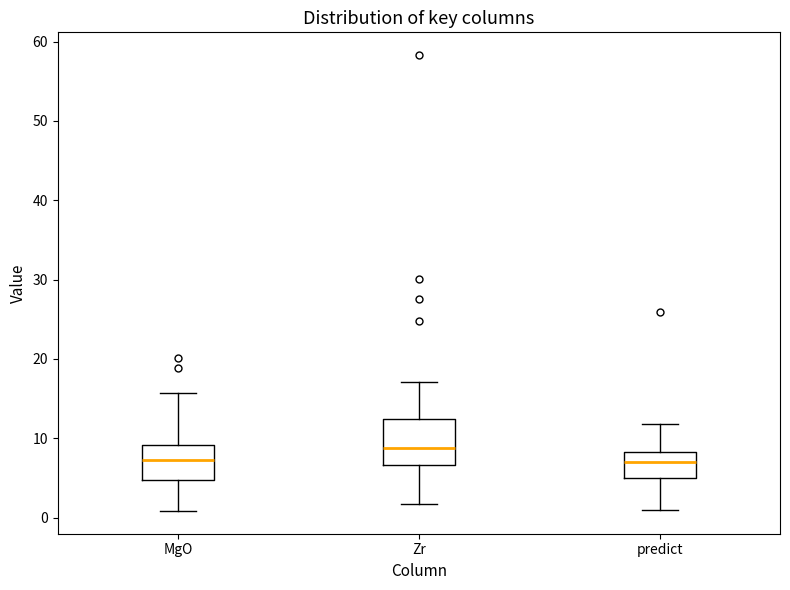

Reading left to right, transcribe this box plot: for each box, give where its median line is, the range the box spans, and where its two whiskers end, as read against the y-axis. The values are not printed on the chart, so give them approximately, as read against the axis.

MgO: median 7, box 5 to 9, whiskers 1 to 16
Zr: median 9, box 7 to 12, whiskers 2 to 17
predict: median 7, box 5 to 8, whiskers 1 to 12